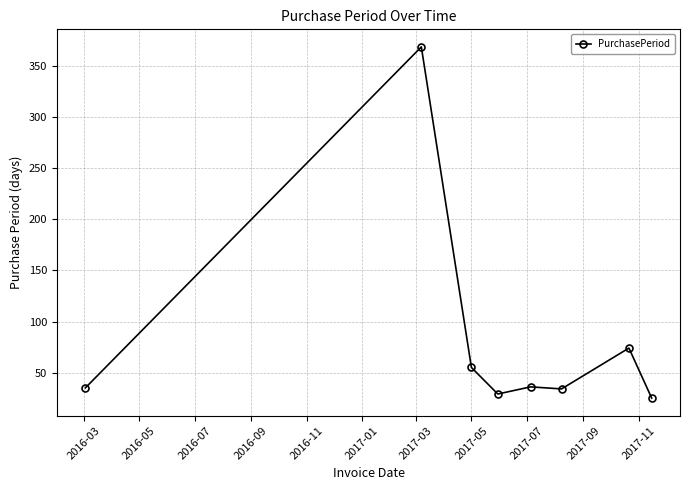

Count the number of data series in this chart.

1